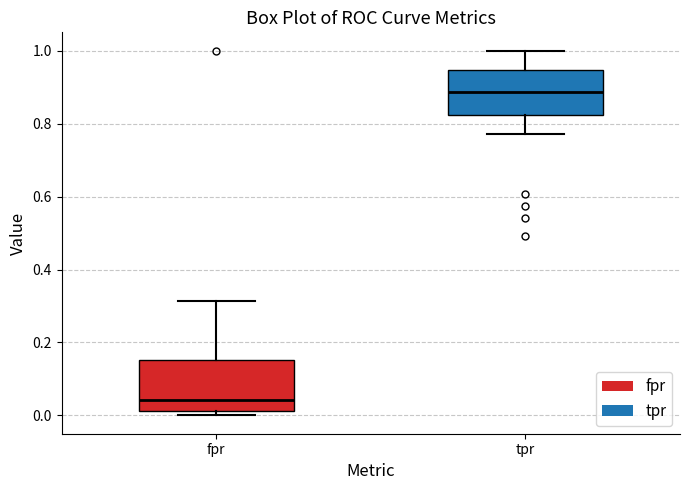

Reading left to right, read every box against the y-axis: the position of its median line, the range the box covers, and the ends of its whiskers. The values are not printed on the chart, so give them approximately, as read against the axis.

fpr: median 0.04, box 0.02 to 0.16, whiskers 0.00 to 0.32
tpr: median 0.88, box 0.82 to 0.94, whiskers 0.78 to 1.00